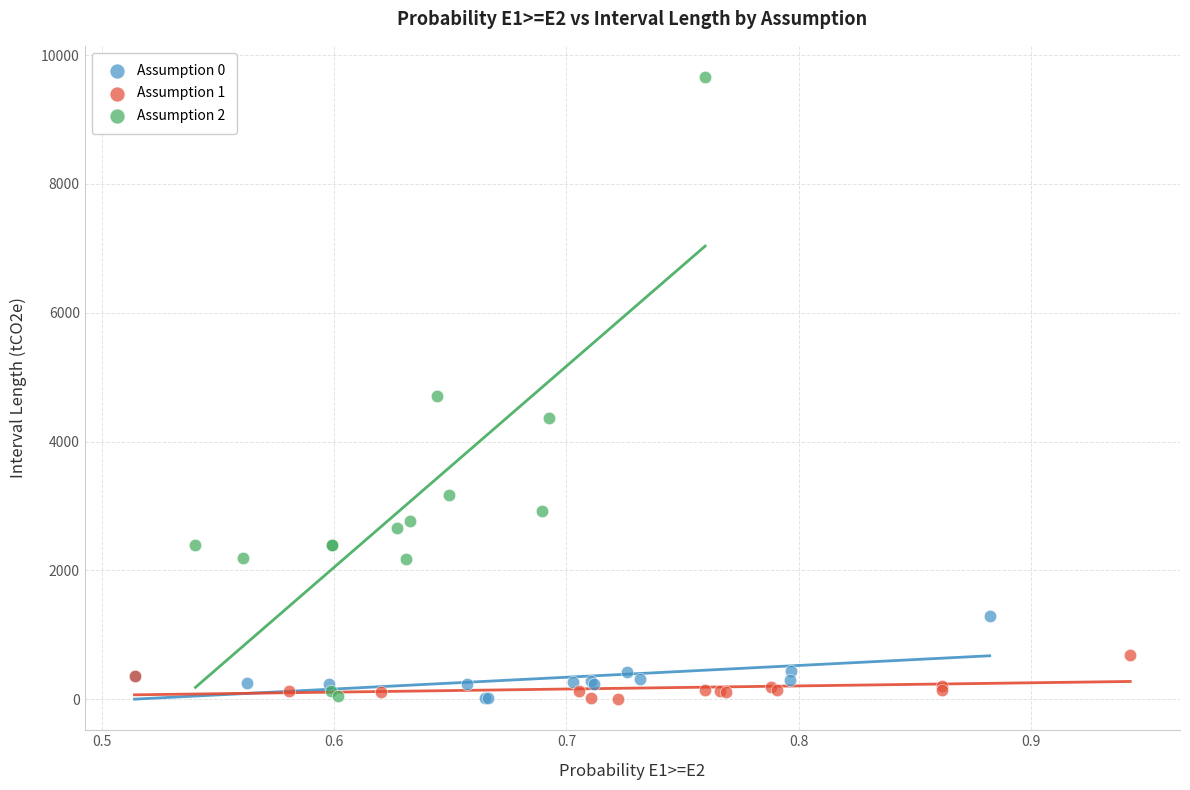

Which series has the widest spread of Y values?

Assumption 2